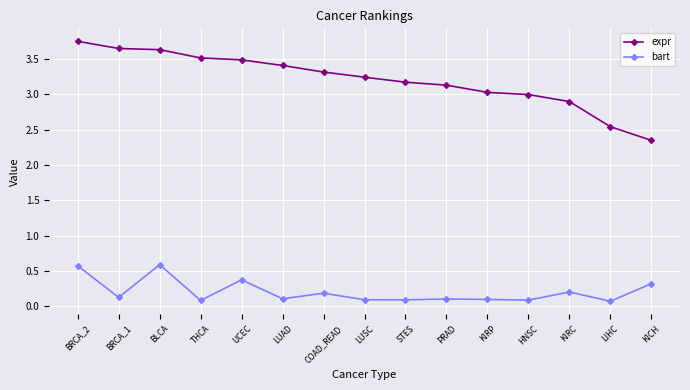

Rank the series by their maximum value, from highest to lowest.

expr, bart